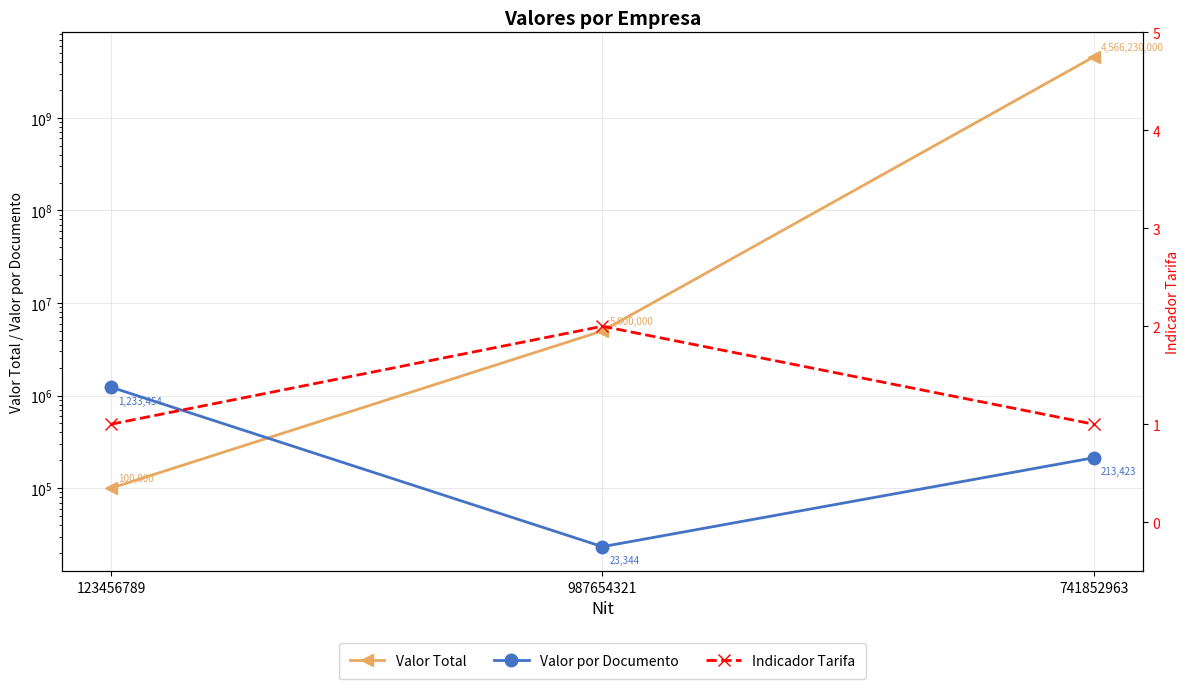

Reading left to right, transcribe all the data shown in this chart.

Valor Total: 100000	5000000	4566230000
Valor por Documento: 1233454	23344	213423
Indicador Tarifa: 1	2	1